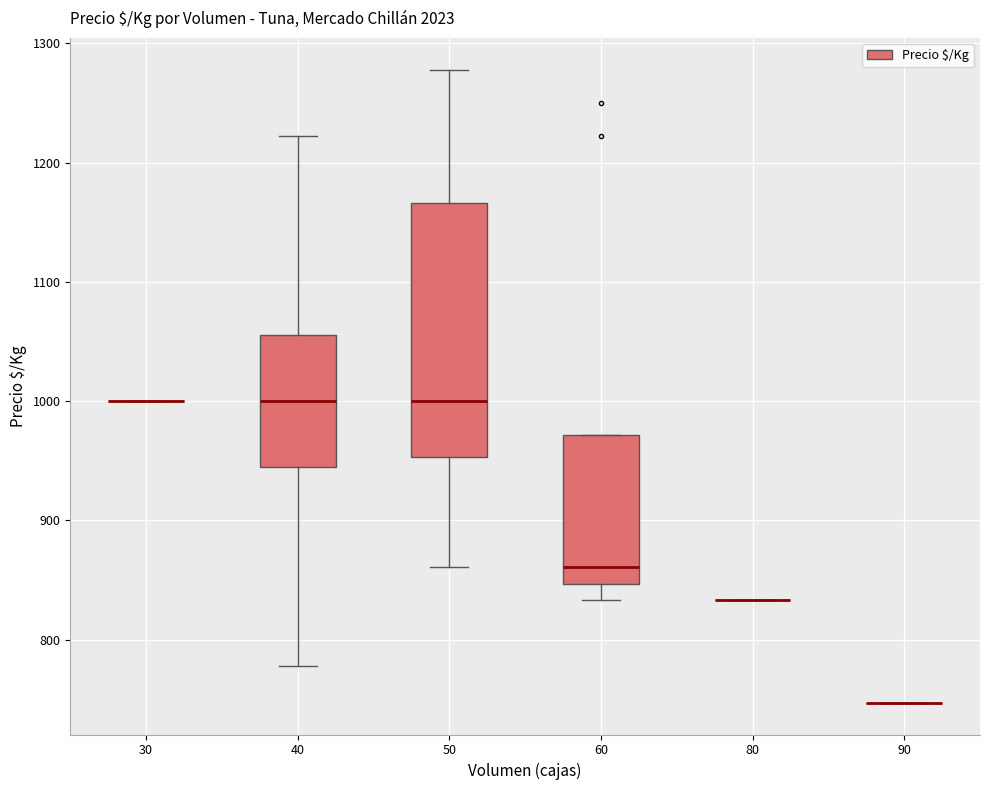

Reading left to right, read every box against the y-axis: the position of its median line, the range the box covers, and the ends of its whiskers. The values are not printed on the chart, so give them approximately, as read against the axis.

30: box collapsed to a line at 1000, whiskers 1000 to 1000
40: median 1000, box 940 to 1060, whiskers 780 to 1220
50: median 1000, box 950 to 1170, whiskers 860 to 1280
60: median 860, box 850 to 970, whiskers 830 to 970
80: box collapsed to a line at 830, whiskers 830 to 830
90: box collapsed to a line at 750, whiskers 750 to 750